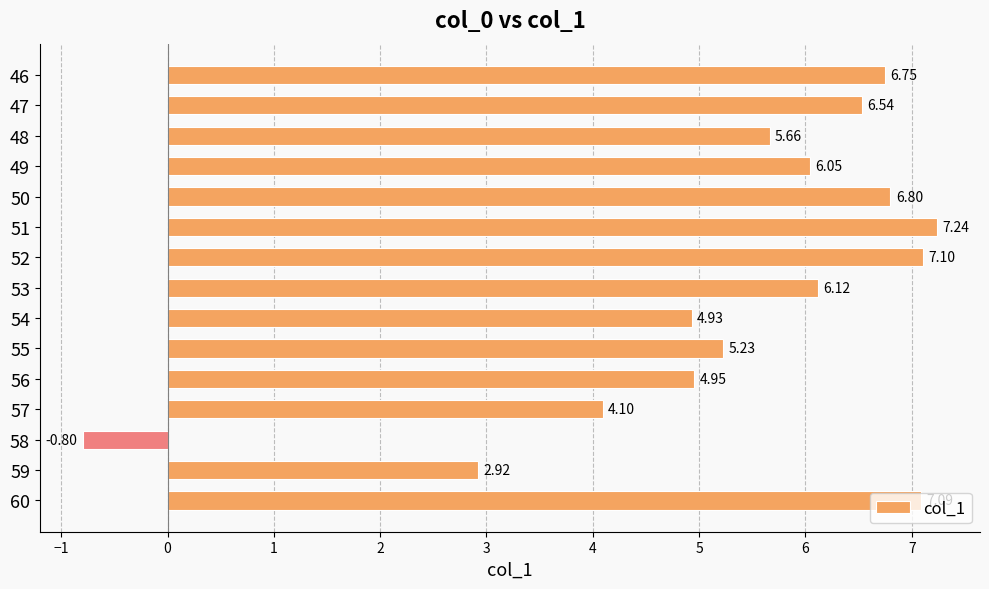

Rank the categories by value from highest to lowest.

51, 52, 60, 50, 46, 47, 53, 49, 48, 55, 56, 54, 57, 59, 58